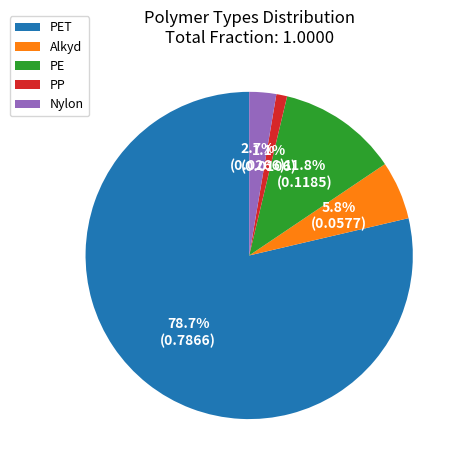

To the nearest percent, what percentage of the pie is Nylon?

3%